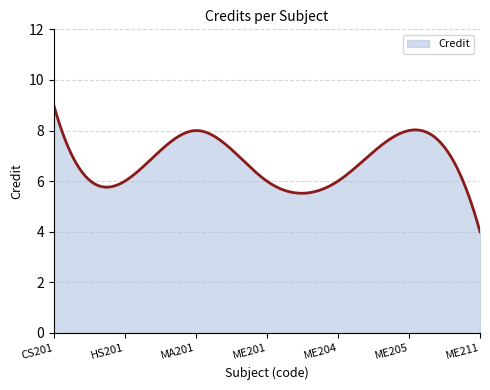

What is the average value?

6.8